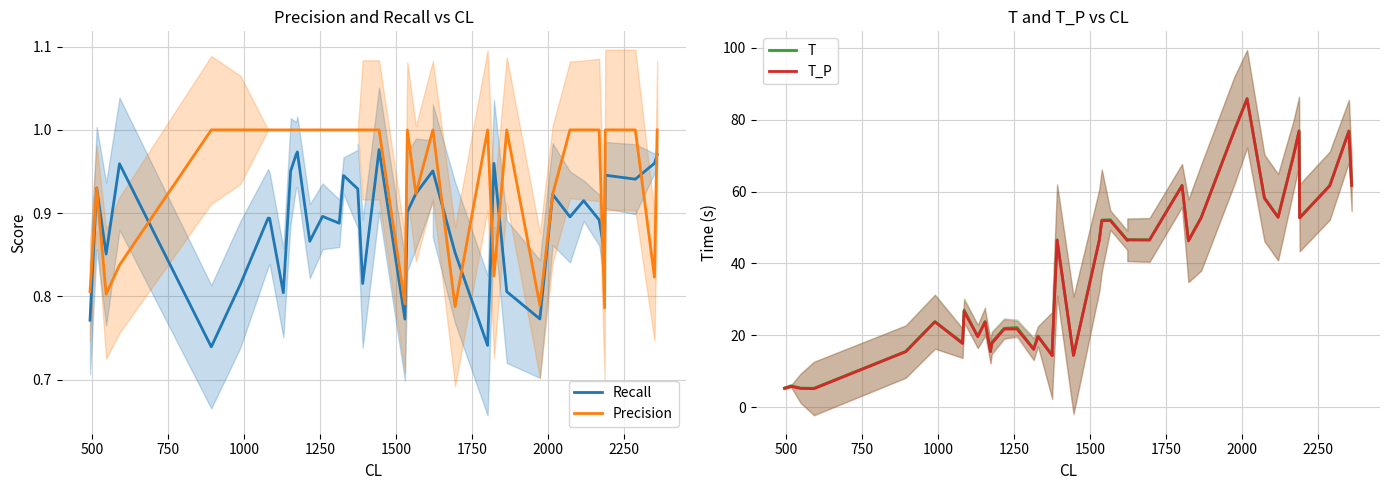

At which category does T reach its first local peak?

500